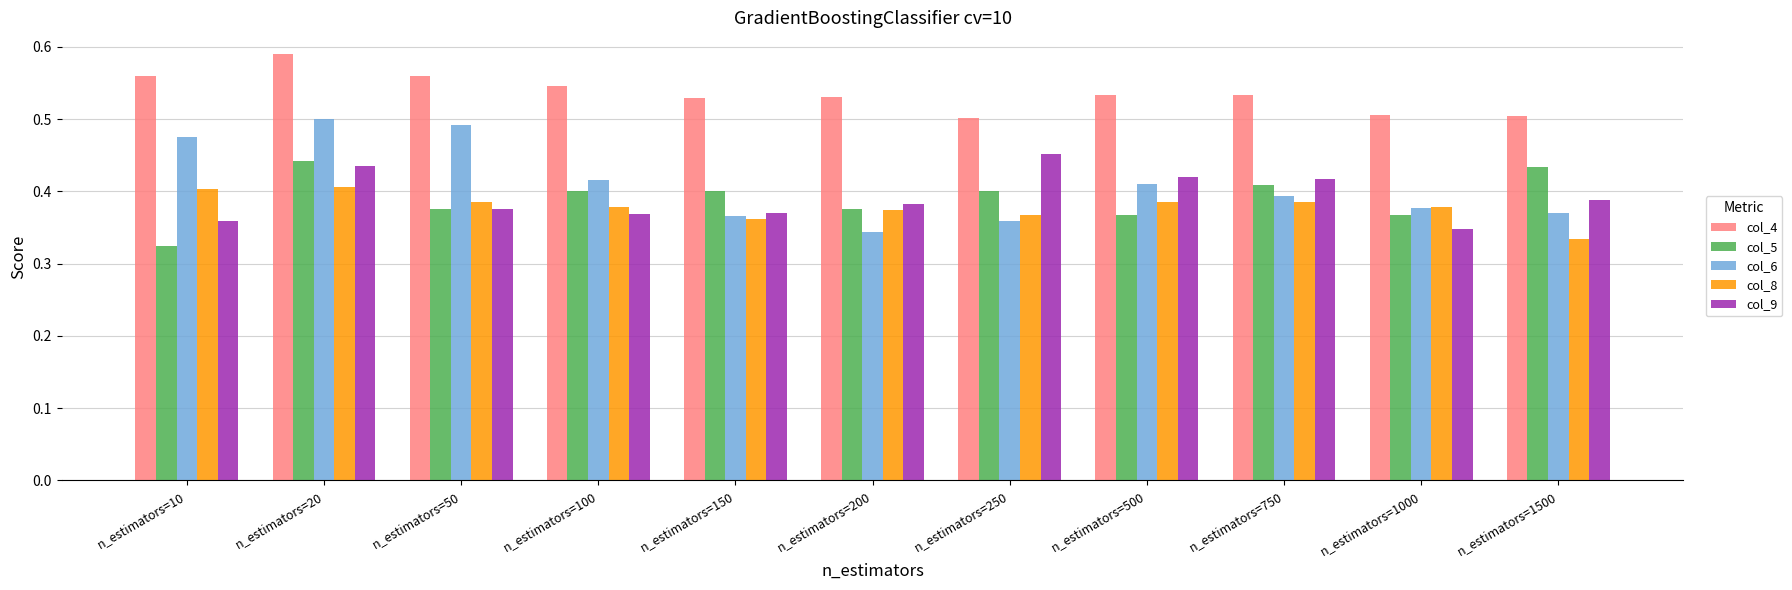

At which category does the chart reach its minimum across all series?

n_estimators=10